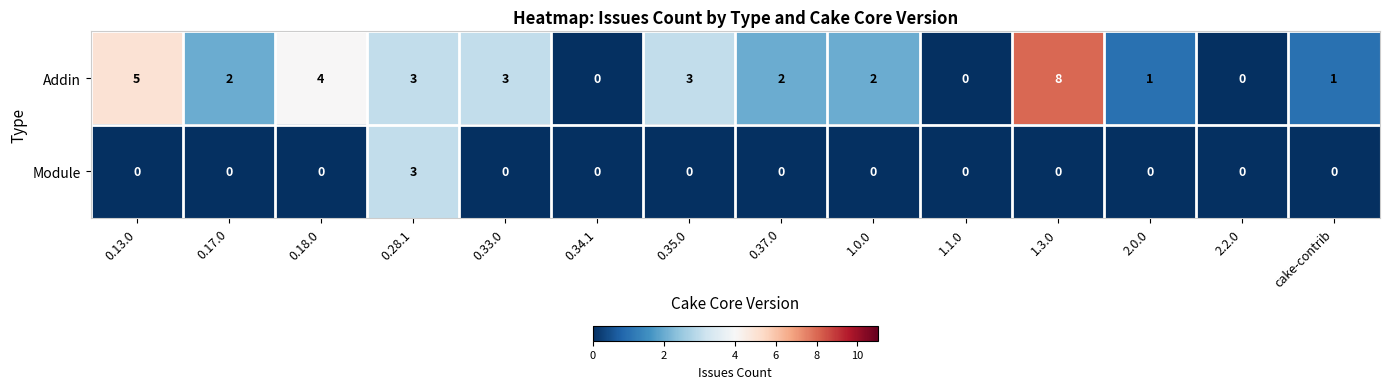

Is it true that Module equals 3 at 0.28.1?

True